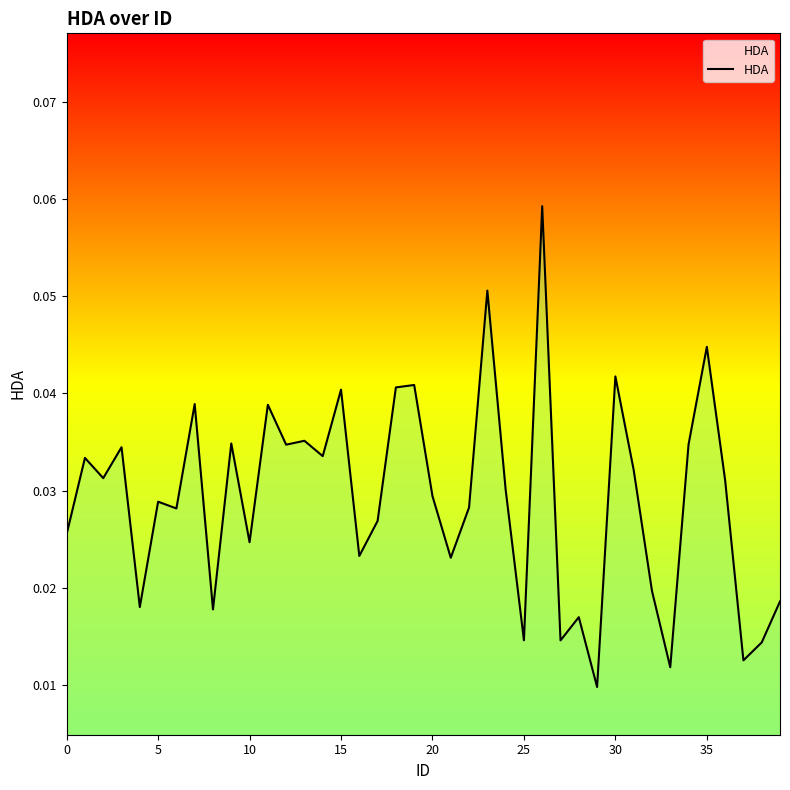

Does the chart have visible grid lines?

No